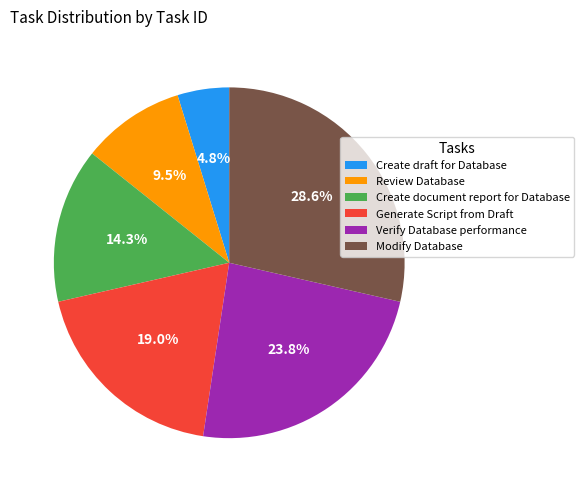

Which has a higher value, Modify Database or Create draft for Database?

Modify Database